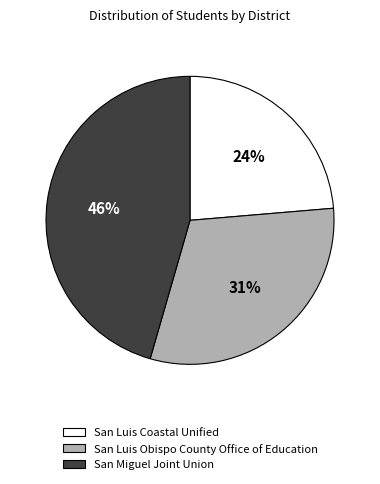

What is the ratio of the value at San Luis Obispo County Office of Education to the value at San Miguel Joint Union?

0.7